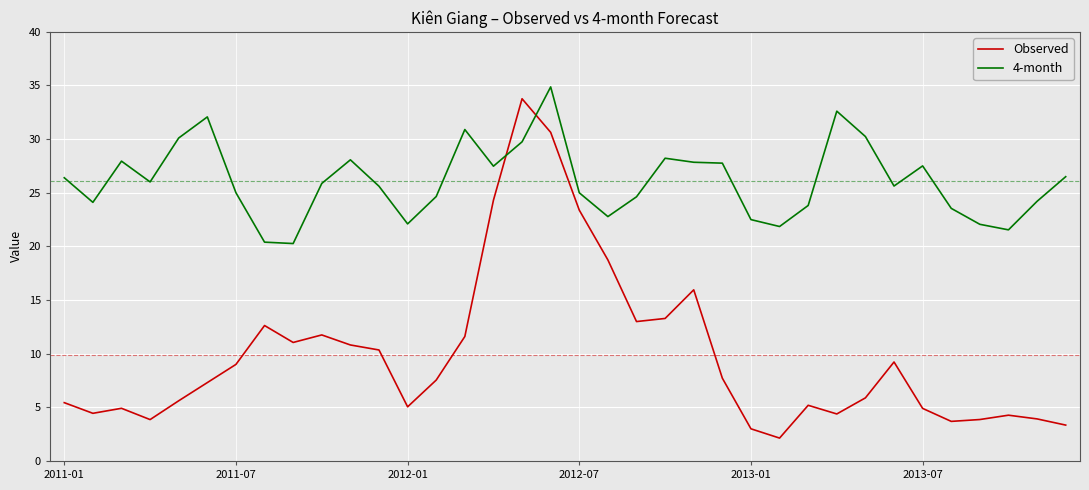

What is the minimum value shown in the chart?

2.1